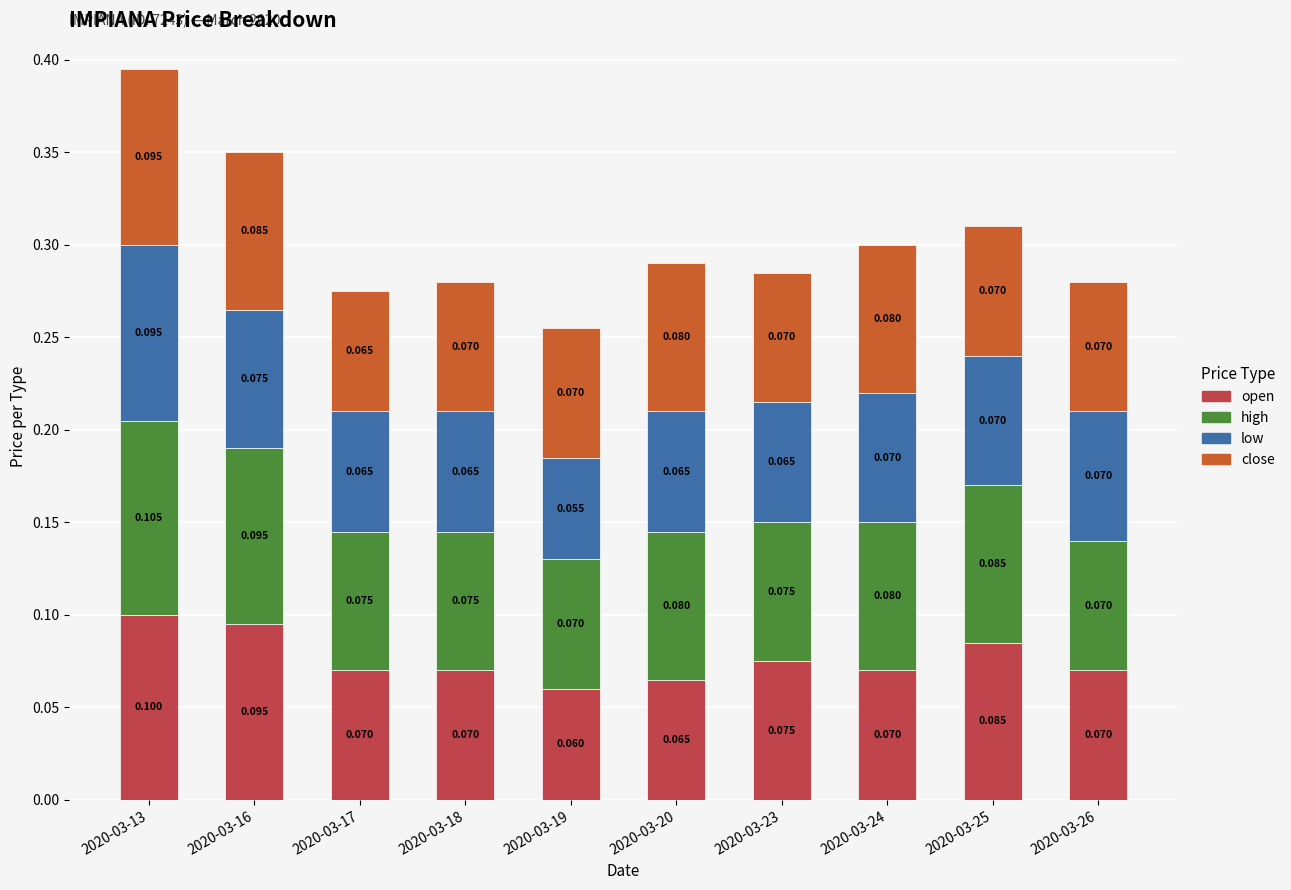

Which category has the lowest value in the open series?

2020-03-19